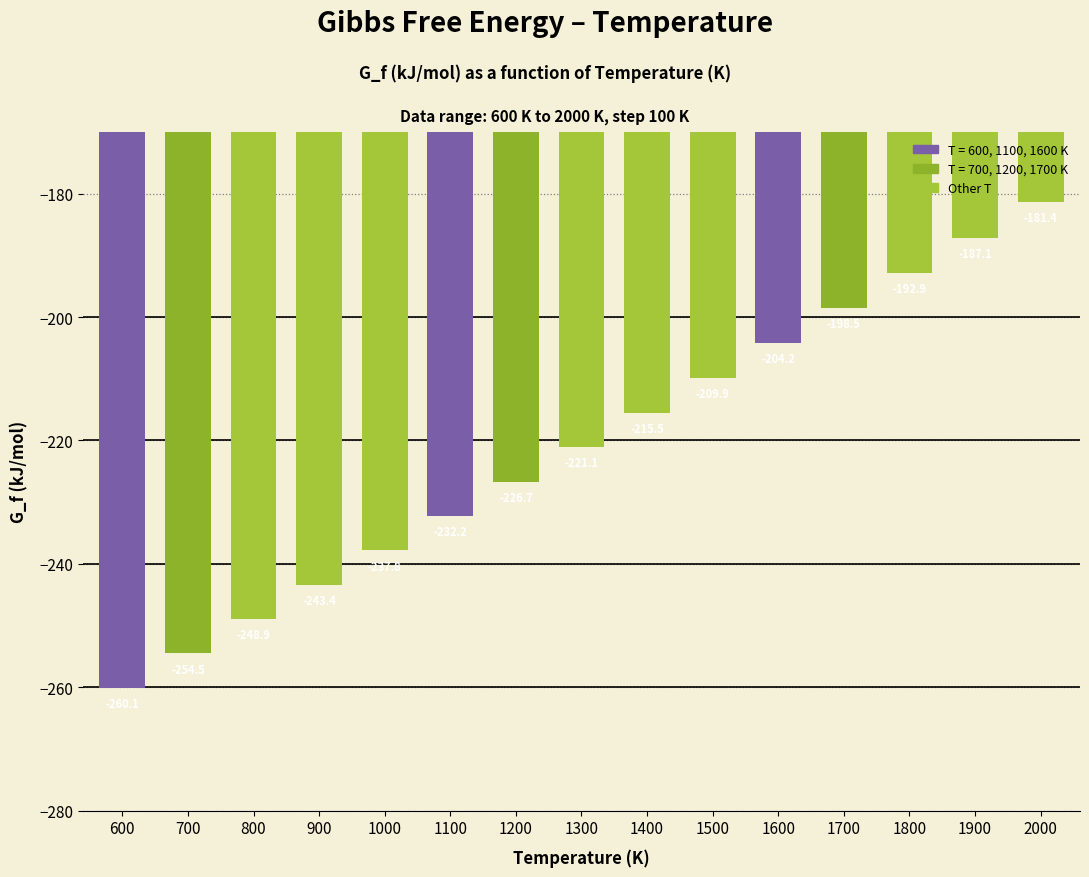

What is the value of the 11th bar from the left?

-204.2